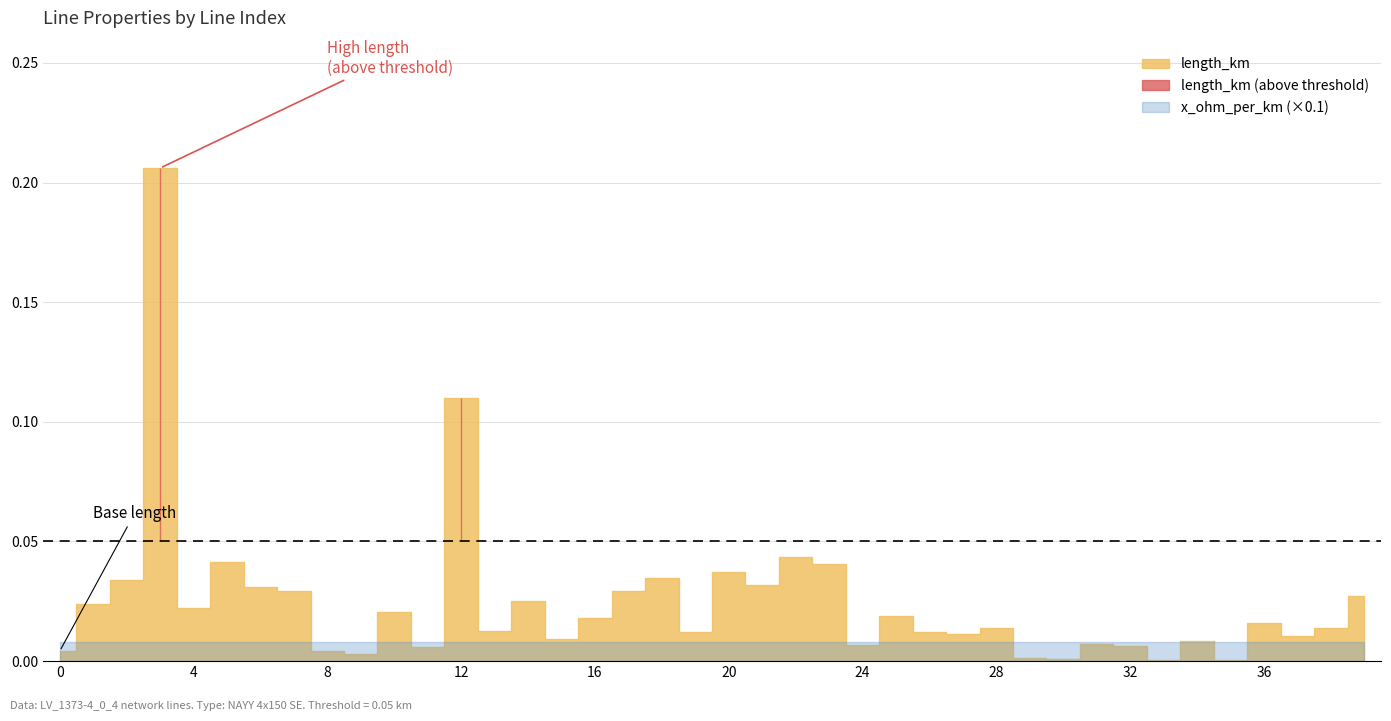

Between 9 and 33, which series saw the biggest shift?

length_km